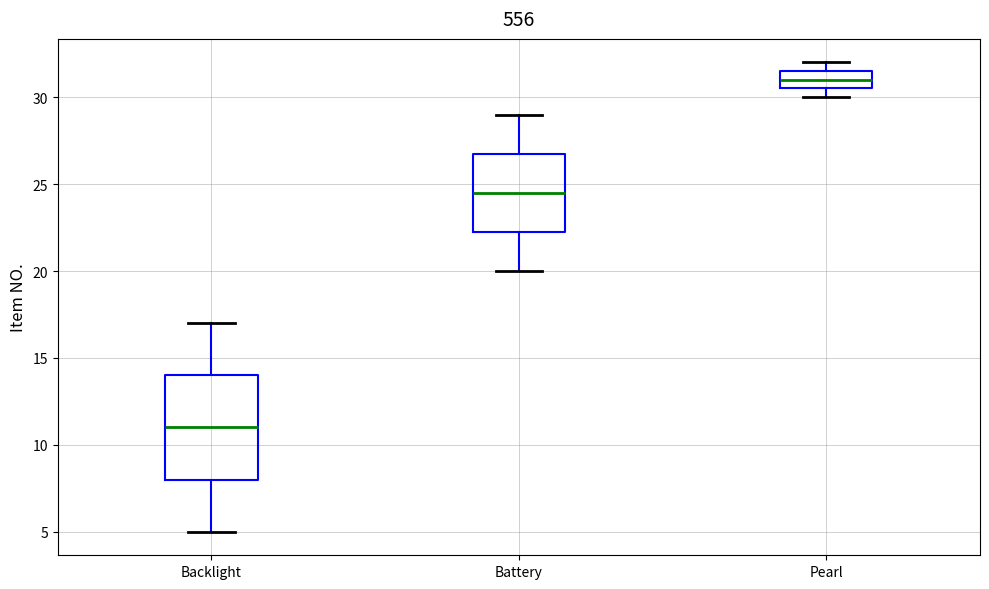

Reading left to right, read every box against the y-axis: the position of its median line, the range the box covers, and the ends of its whiskers. The values are not printed on the chart, so give them approximately, as read against the axis.

Backlight: median 11.0, box 8.0 to 14.0, whiskers 5.0 to 17.0
Battery: median 24.5, box 22.5 to 27.0, whiskers 20.0 to 29.0
Pearl: median 31.0, box 30.5 to 31.5, whiskers 30.0 to 32.0